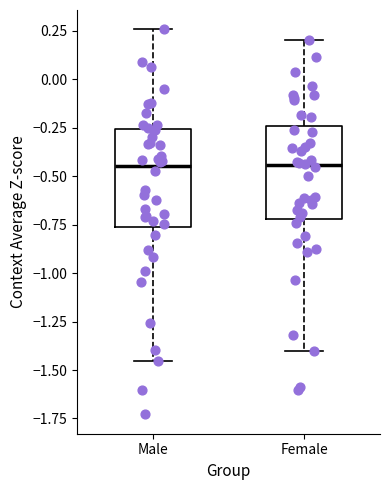

Reading left to right, transcribe this box plot: for each box, give where its median line is, the range the box spans, and where its two whiskers end, as read against the y-axis. The values are not printed on the chart, so give them approximately, as read against the axis.

Male: median -0.45, box -0.75 to -0.25, whiskers -1.45 to 0.25
Female: median -0.45, box -0.70 to -0.25, whiskers -1.40 to 0.20